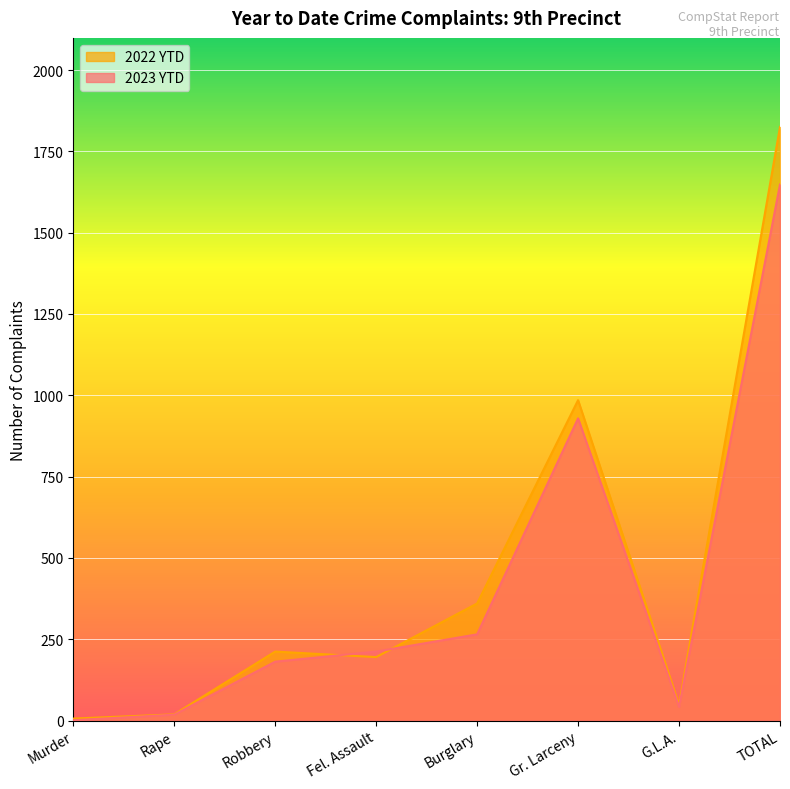

At which label is 2022 YTD closest to 915?

Gr. Larceny